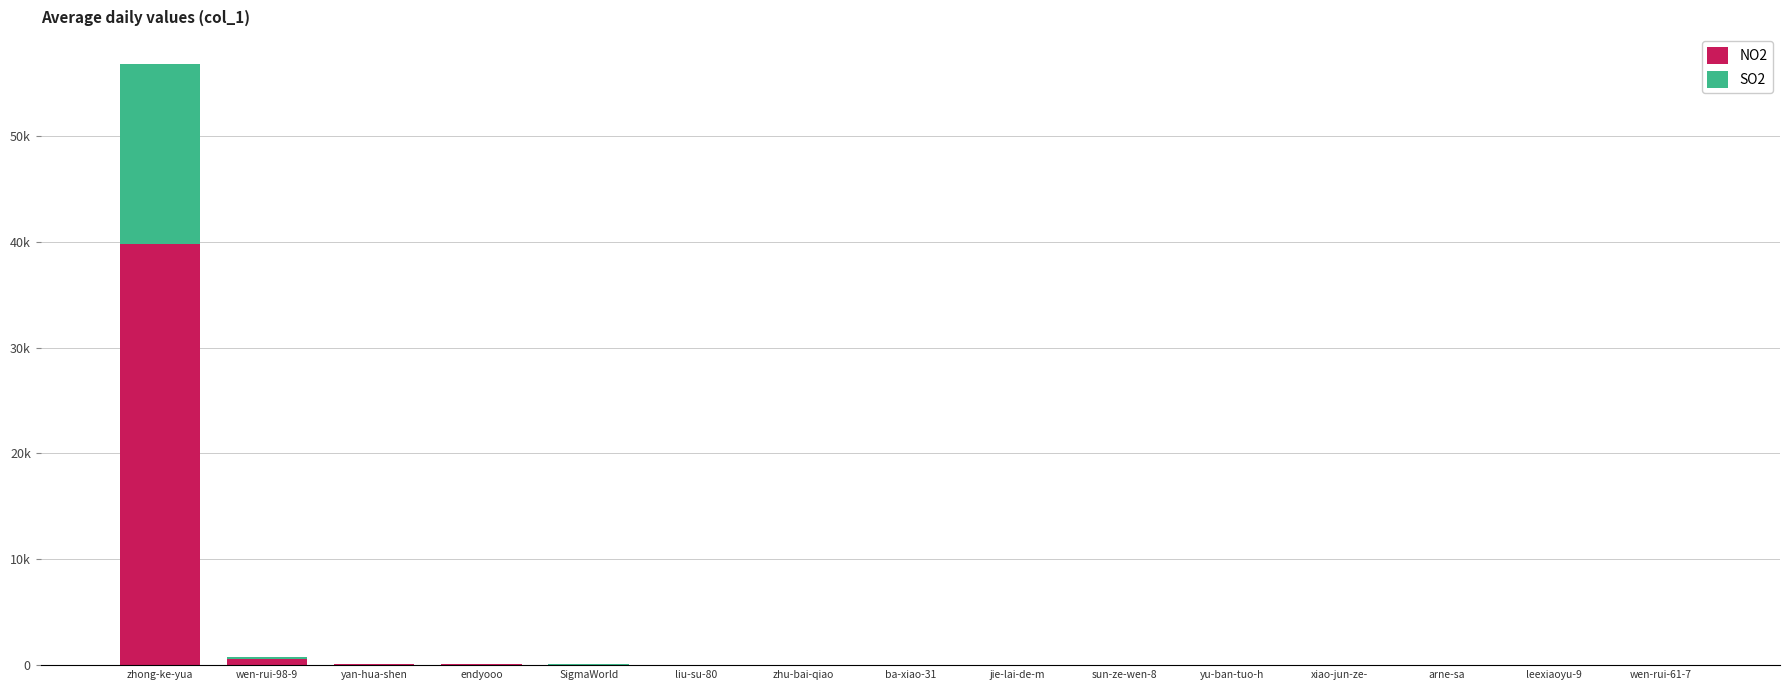

What is the approximate value of SO2 at arne-sa?

3.3